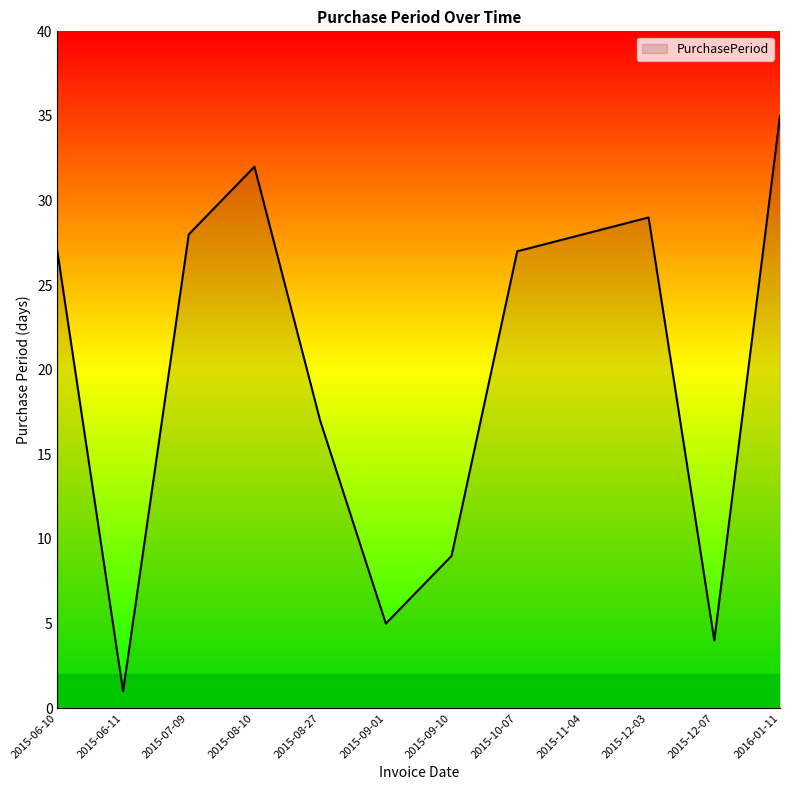

What is the ratio of the value at 2015-11-04 to the value at 2015-07-09?

1.0